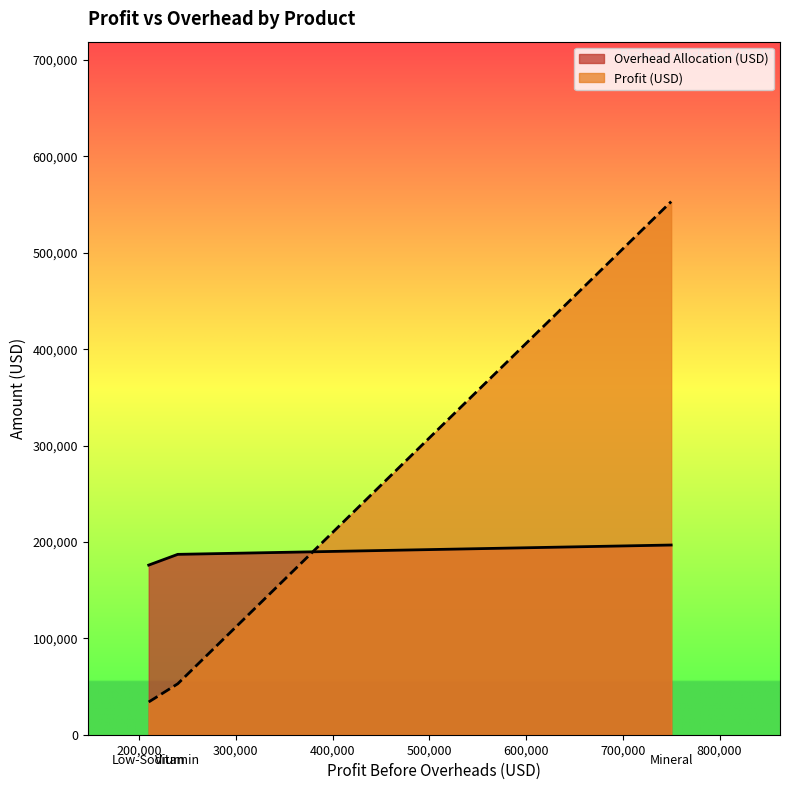

Which series has the largest range (max minus min)?

Profit (USD)